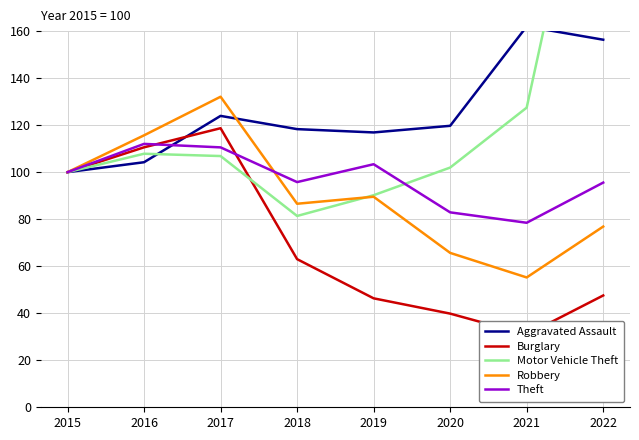

In Robbery, how many points are lower than both neighbors (excluding endpoints)?

2